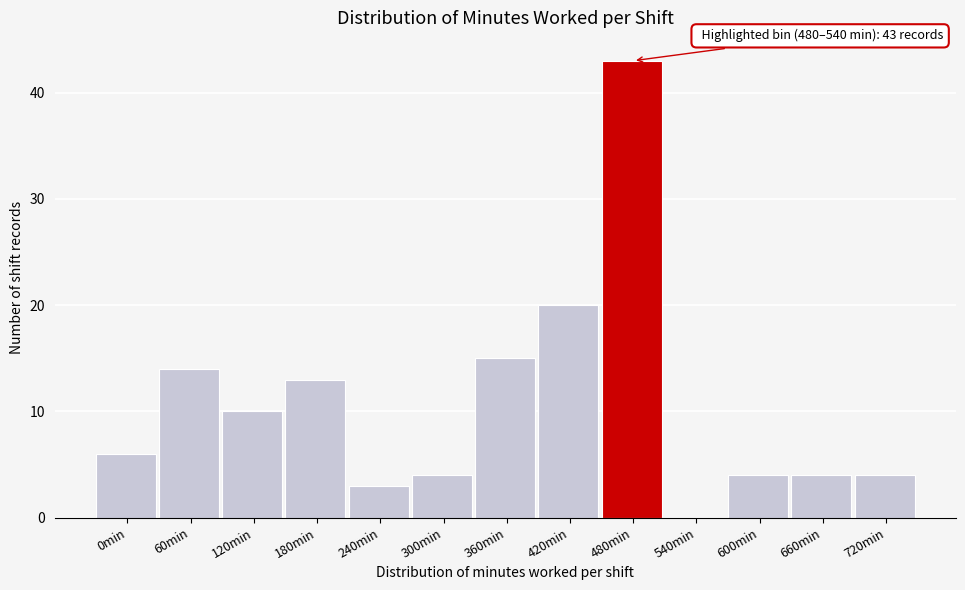

Reading left to right, list all the values displayed in this chart.

0min=6	60min=14	120min=10	180min=13	240min=3	300min=4	360min=15	420min=20	480min=43	540min=0	600min=4	660min=4	720min=4